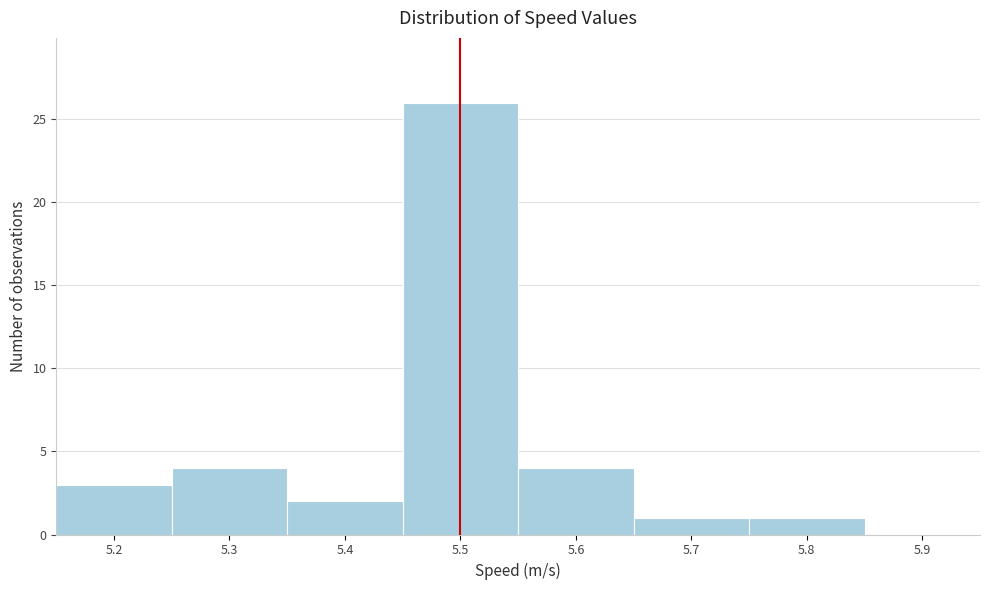

What is the height of the bar covering 5.75 to 5.85 on the x-axis? The values are not printed on the chart, so give them approximately, as read against the axis.

1